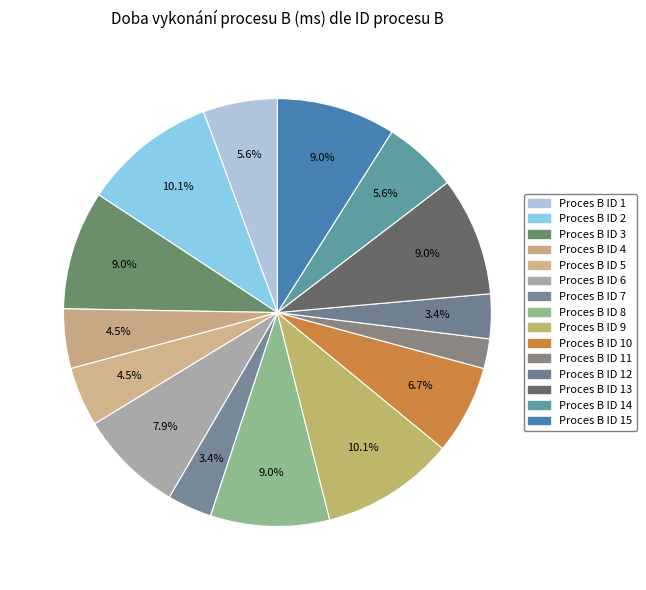

How many segments does this pie chart have?

15